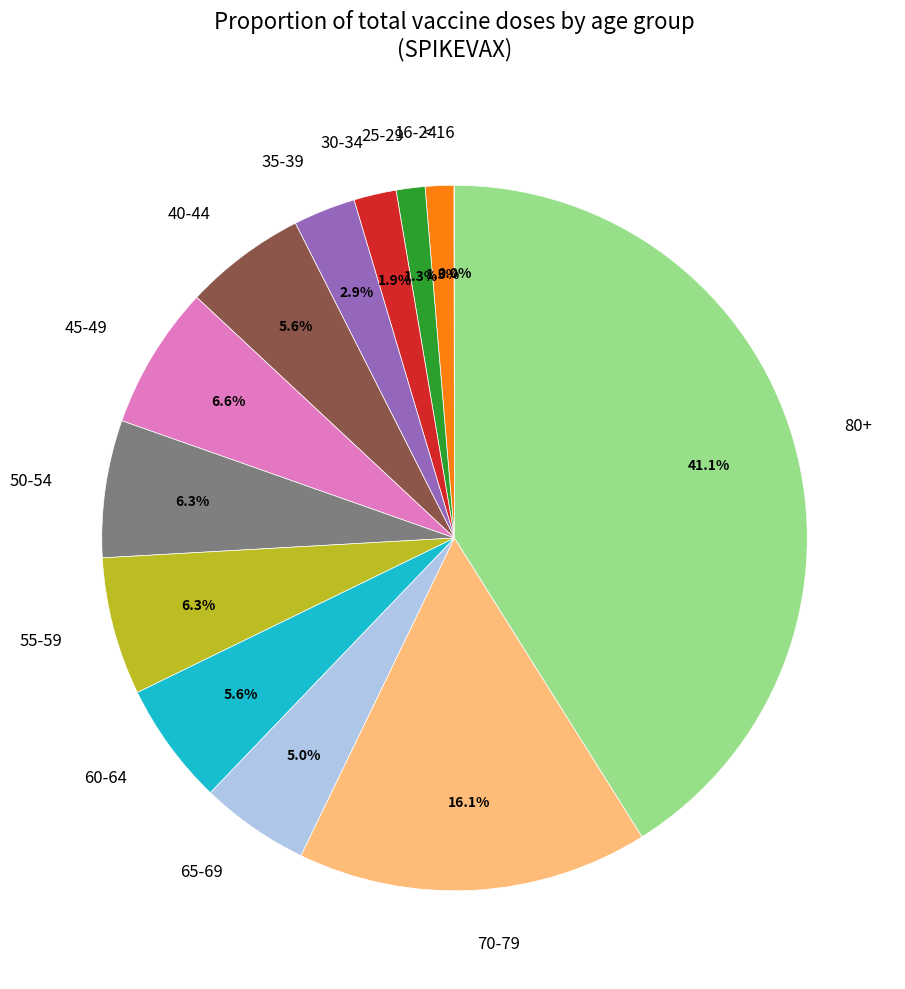

Which slice is the largest?

80+